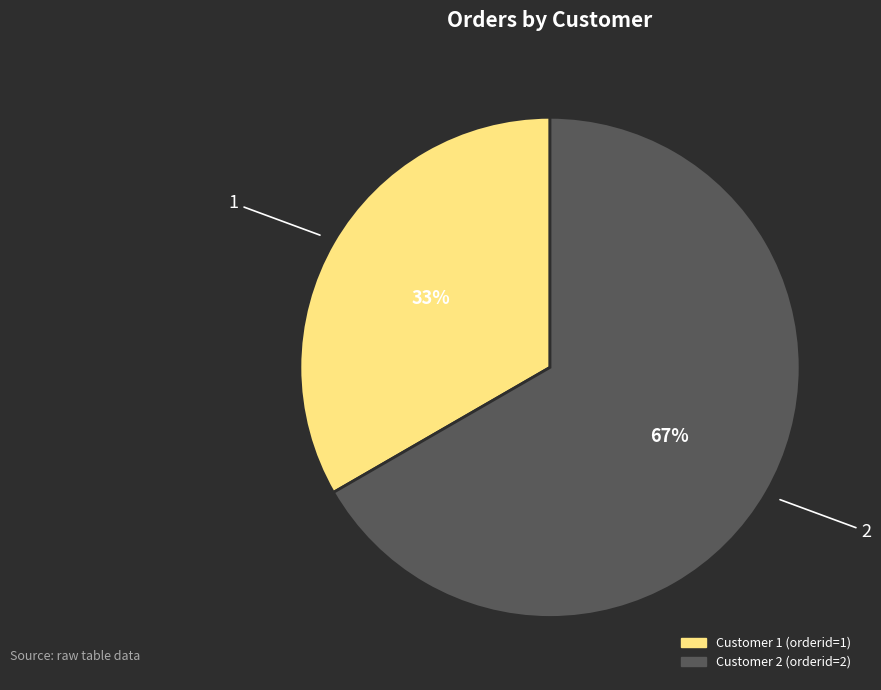

Is there any slice that represents more than half of the pie?

Yes